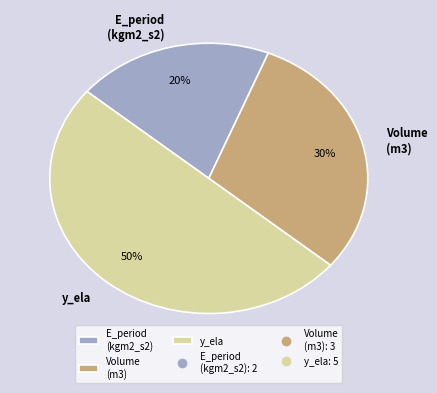

Count the number of slices in the pie.

3